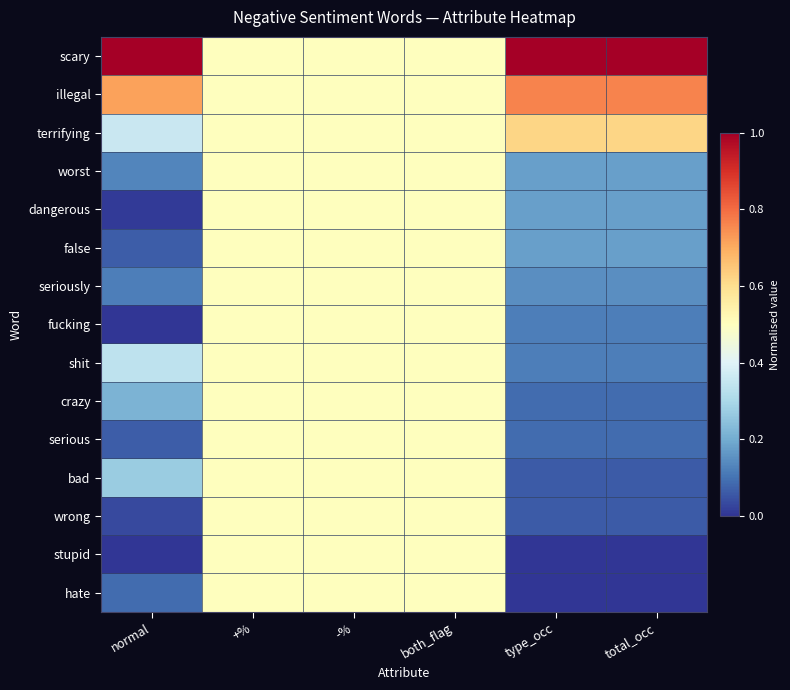

What is the maximum value shown in the chart?

1.0